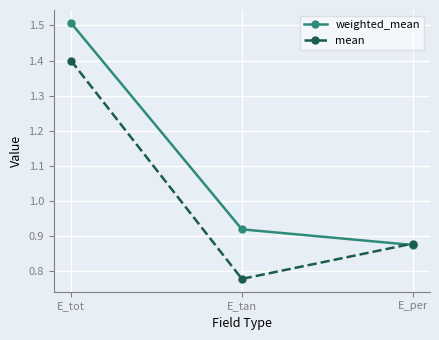

Rank the categories by mean value from highest to lowest.

E_tot, E_per, E_tan